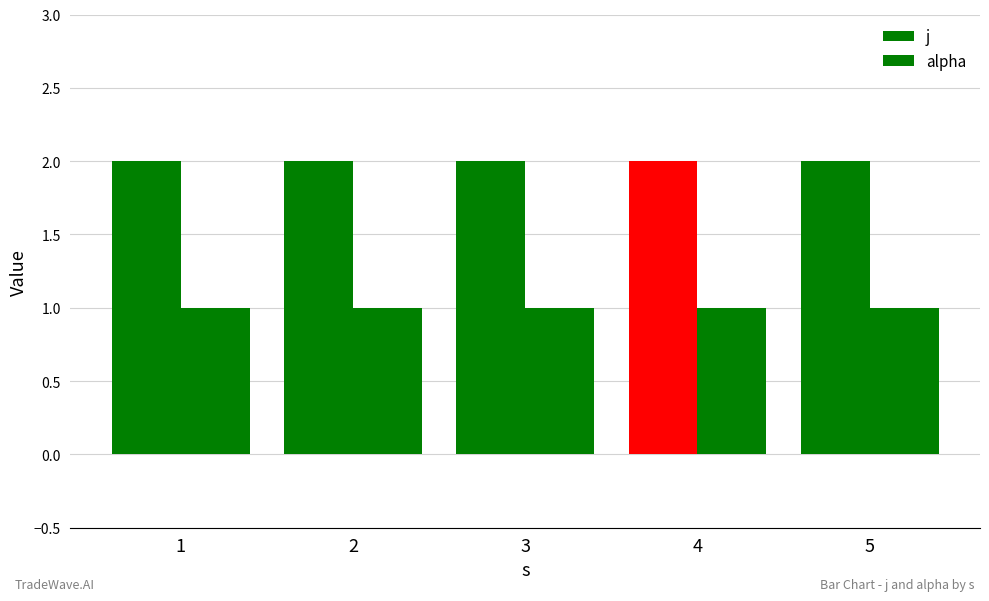

What is the value of the j bar at the 1st from the left?

2